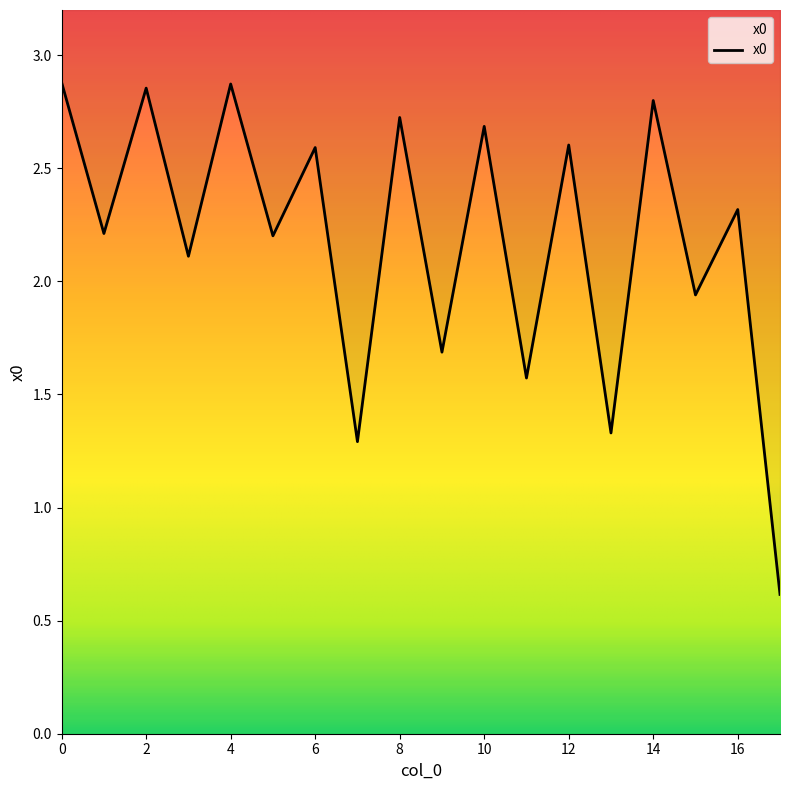

What is the change in value from 6 to 10?

+0.1